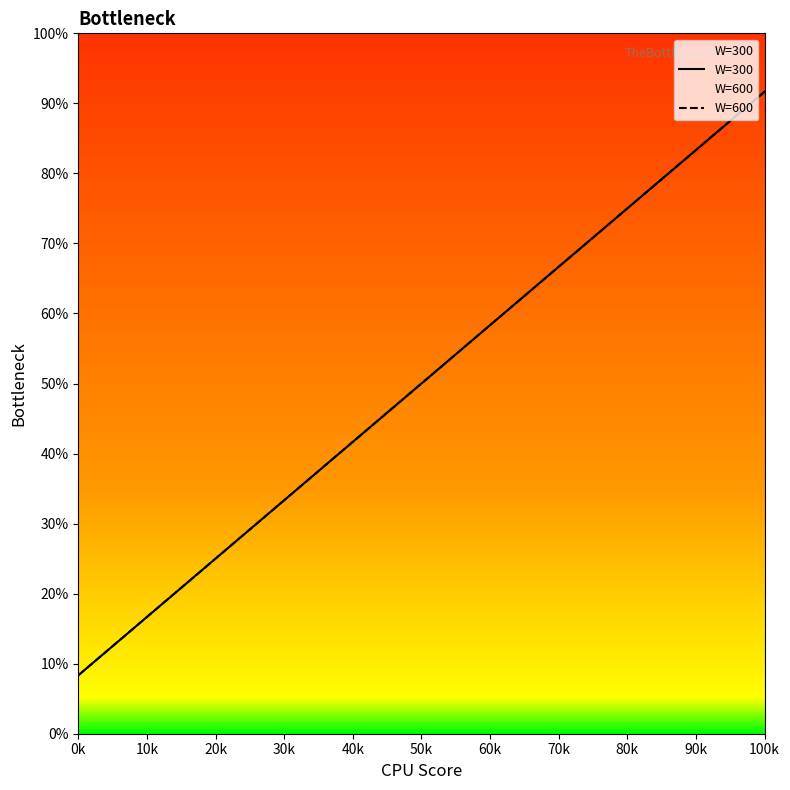

What is the total value across all series at 0k?

16.7